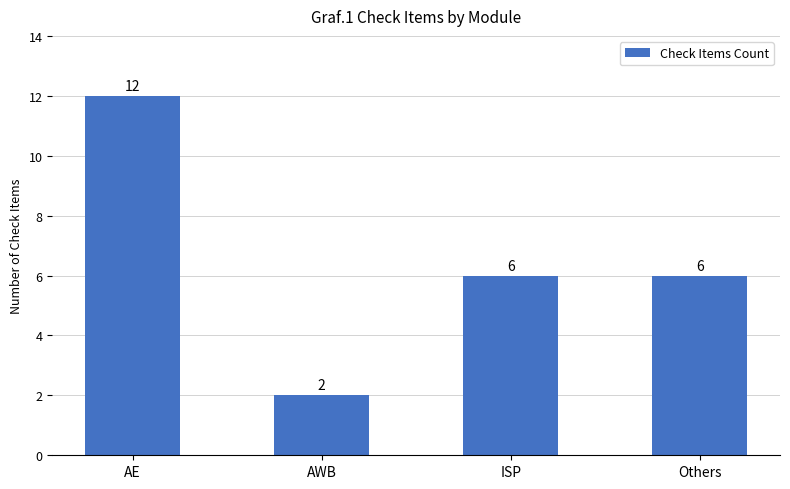

Where does the data first go above 6?

AE